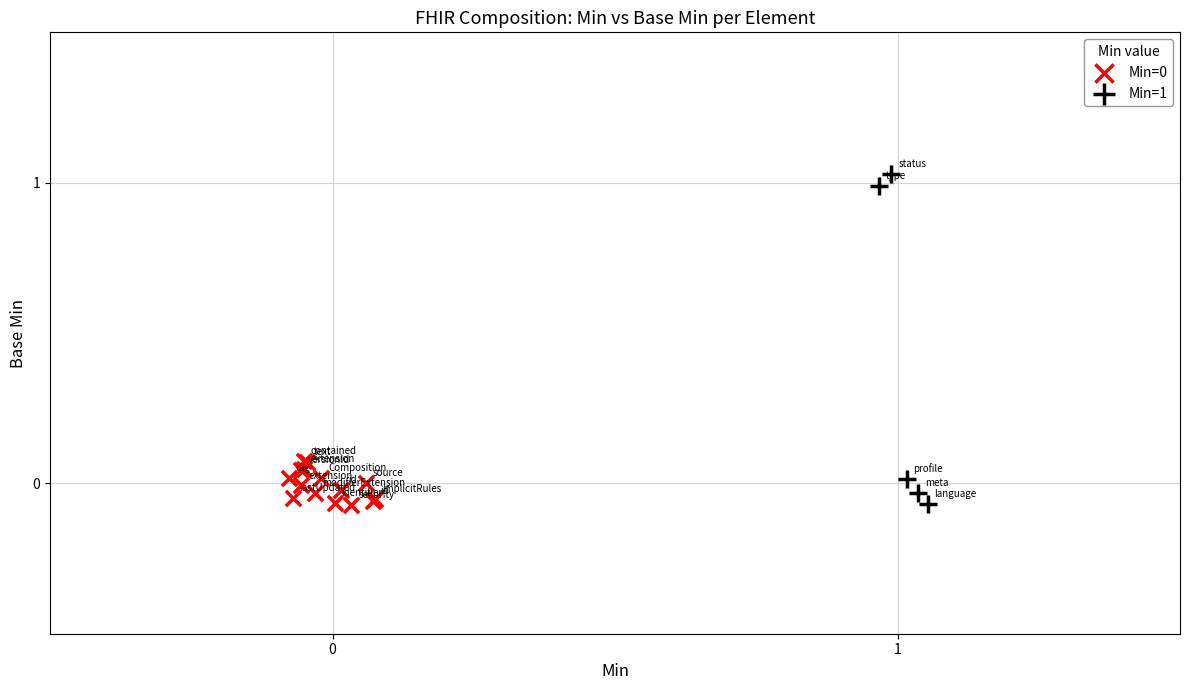

Which series has the largest Y range (max minus min)?

Min=1